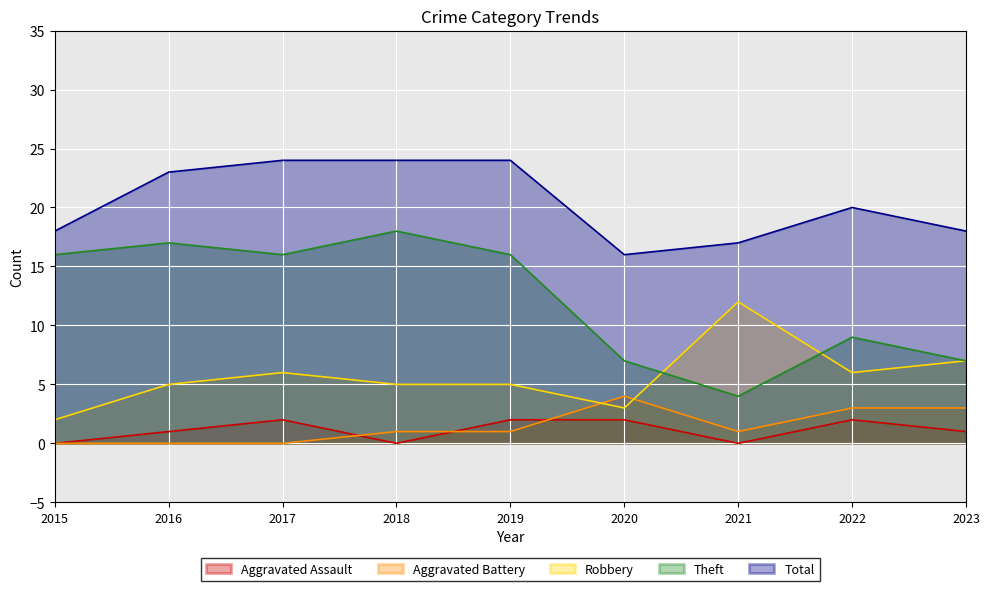

At how many categories does at least one series exceed 0?

9